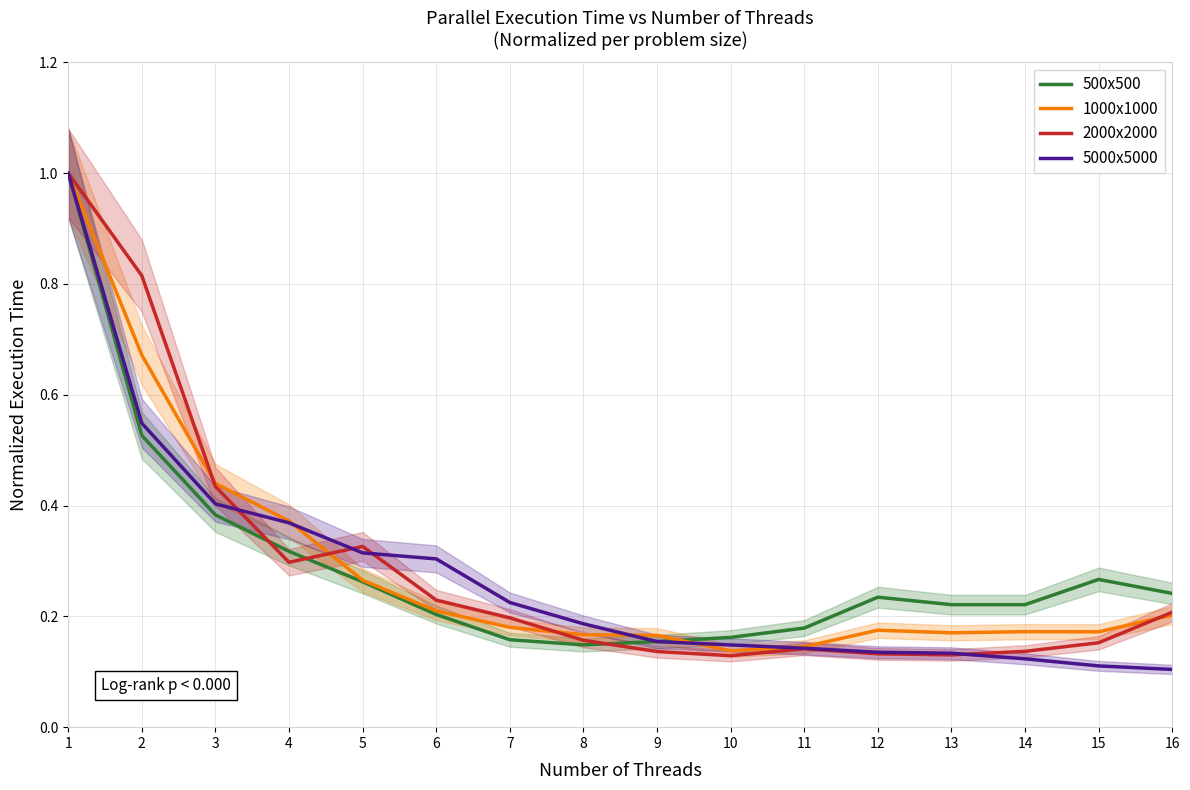

Count the number of data series in this chart.

4